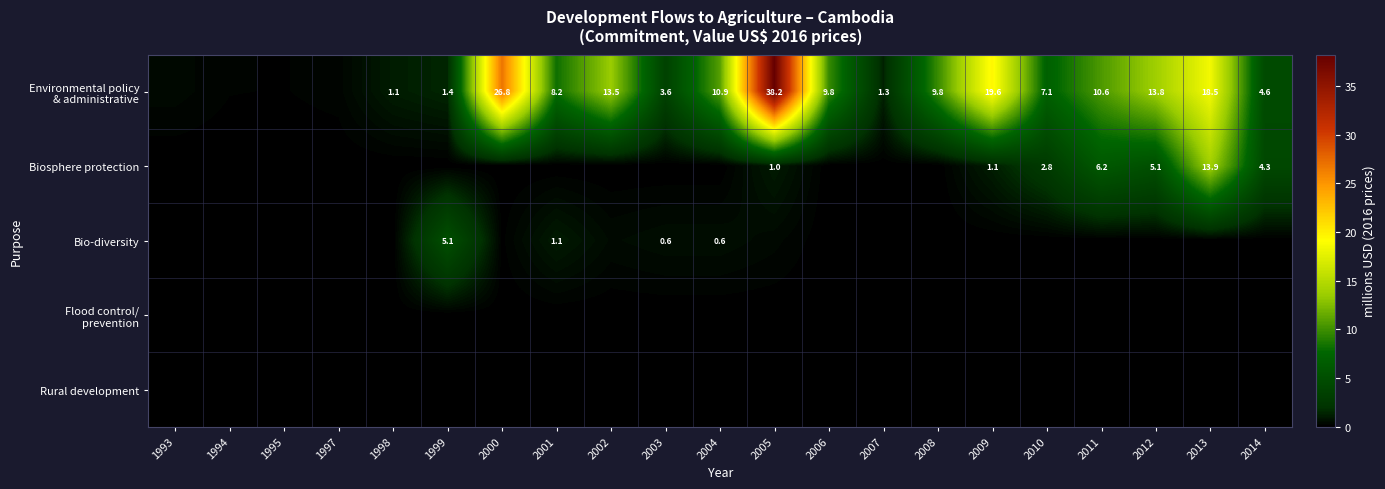

The value of Bio-diversity at 2014 is -2.8. True or false?

False